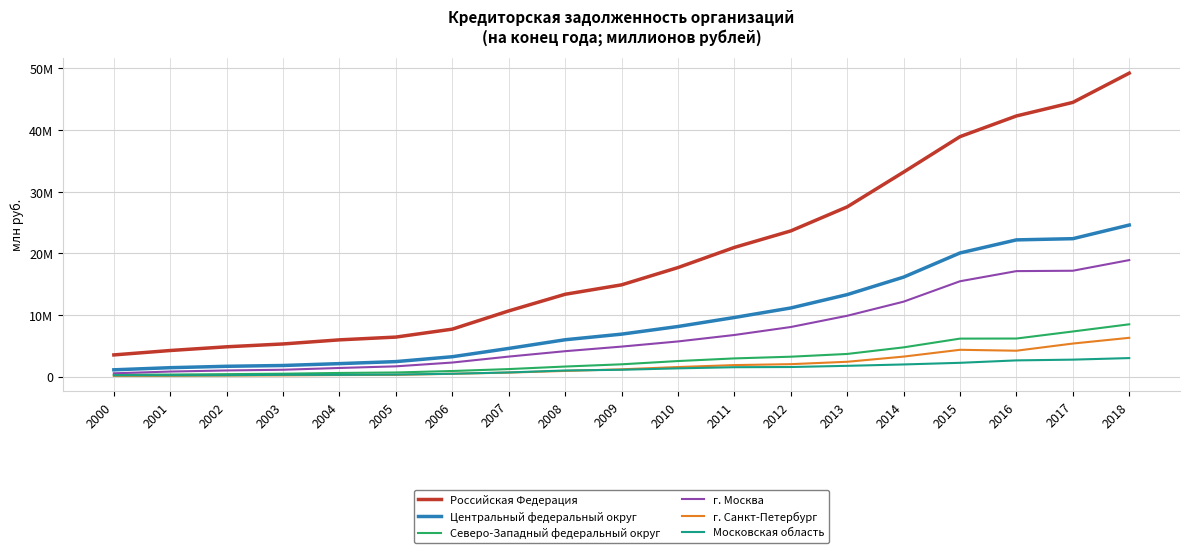

How many interior local valleys does the г. Санкт-Петербург series have?

1